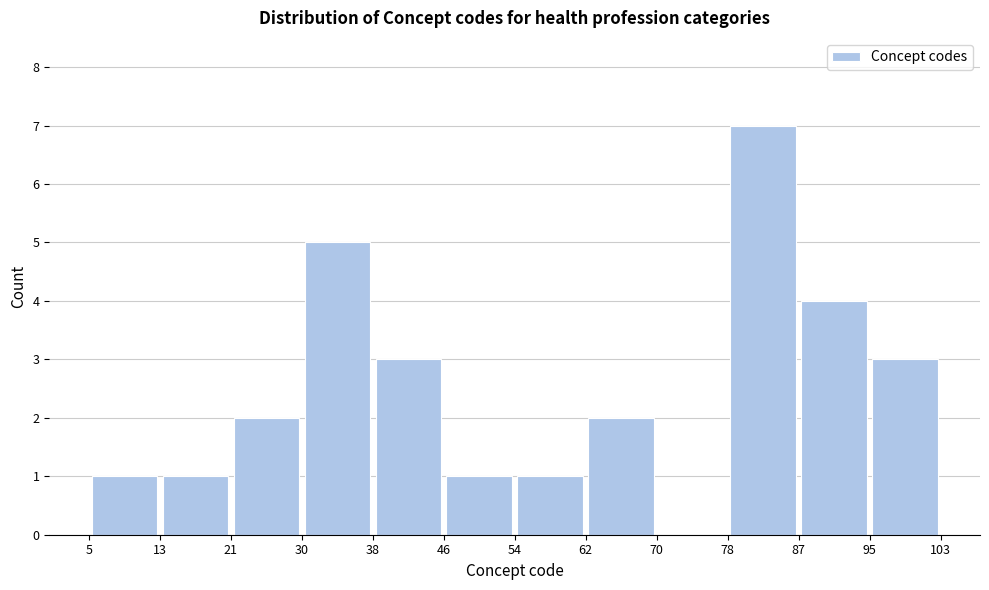

Reading left to right, list every bar in this chart as the range it spans on the x-axis followed by its height. The values are not printed on the chart, so give them approximately, as read against the axis.

5 to 13: 1
13 to 21: 1
21 to 30: 2
30 to 38: 5
38 to 46: 3
46 to 54: 1
54 to 62: 1
62 to 70: 2
70 to 78: 0
78 to 87: 7
87 to 95: 4
95 to 103: 3